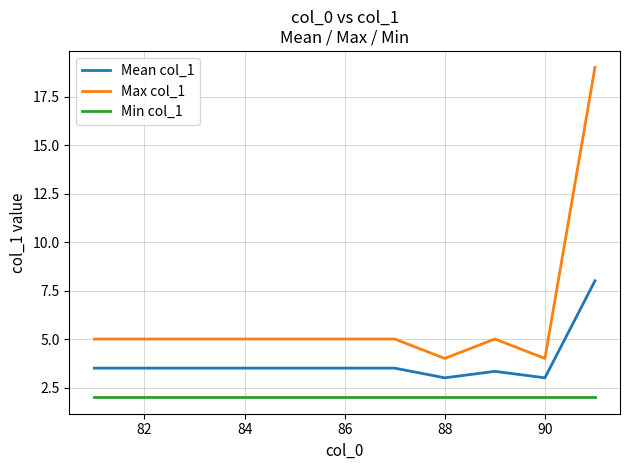

Does the chart have visible grid lines?

Yes